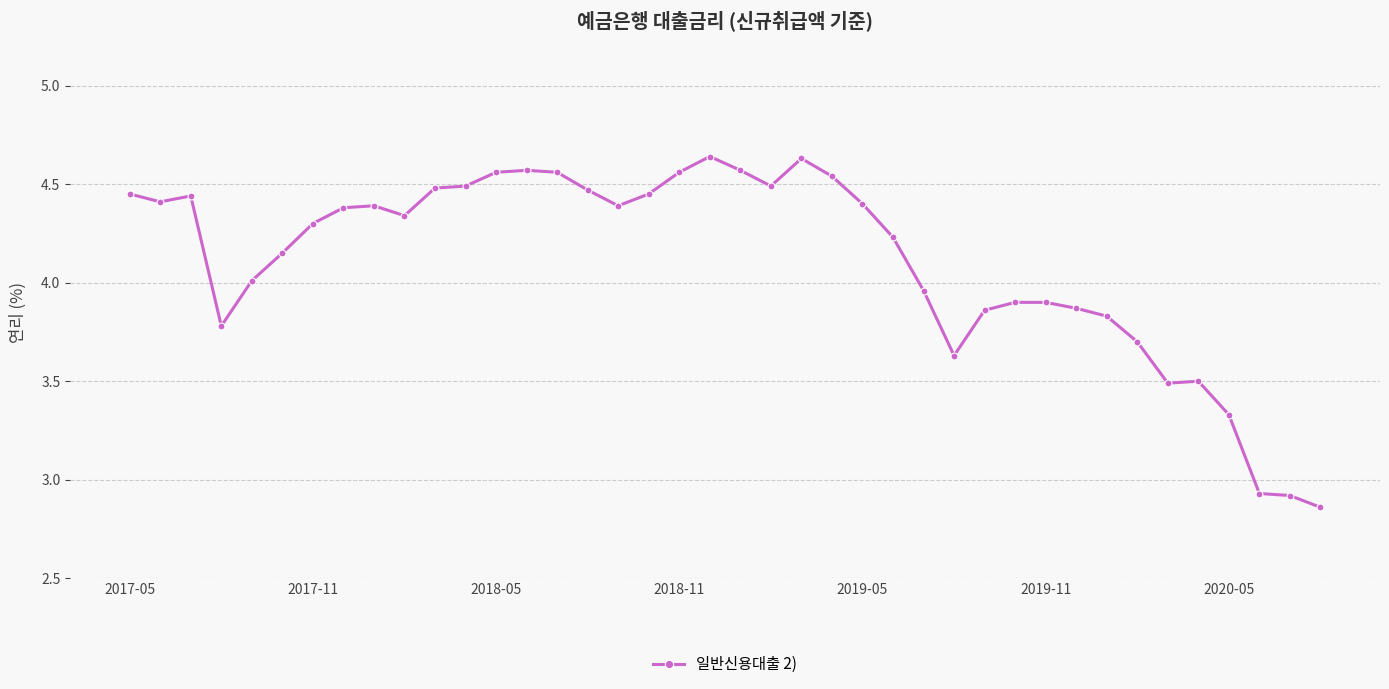

What is the average value?

4.1